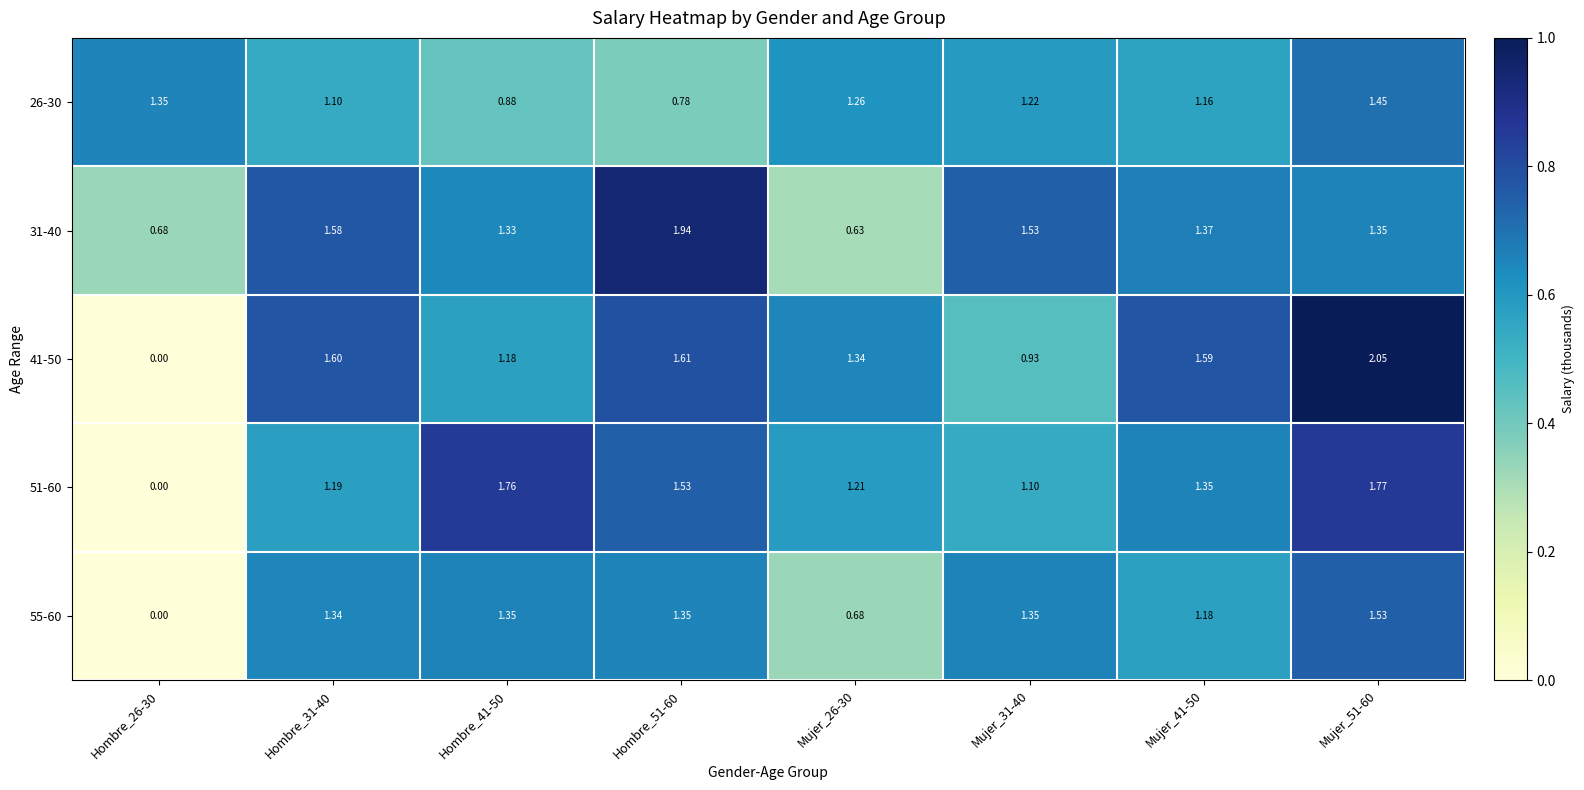

How many series are shown in this chart?

5